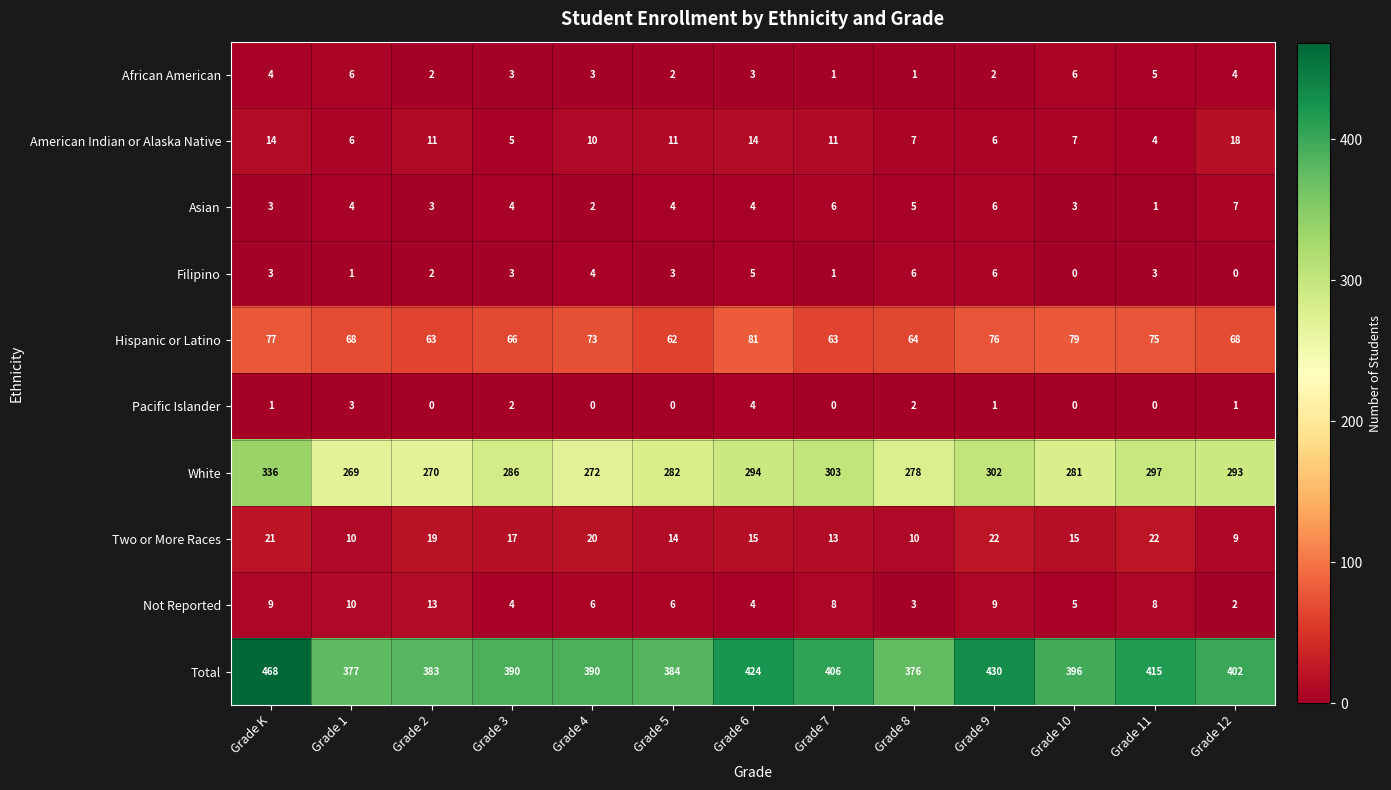

At which label does Hispanic or Latino first exceed 68?

Grade K